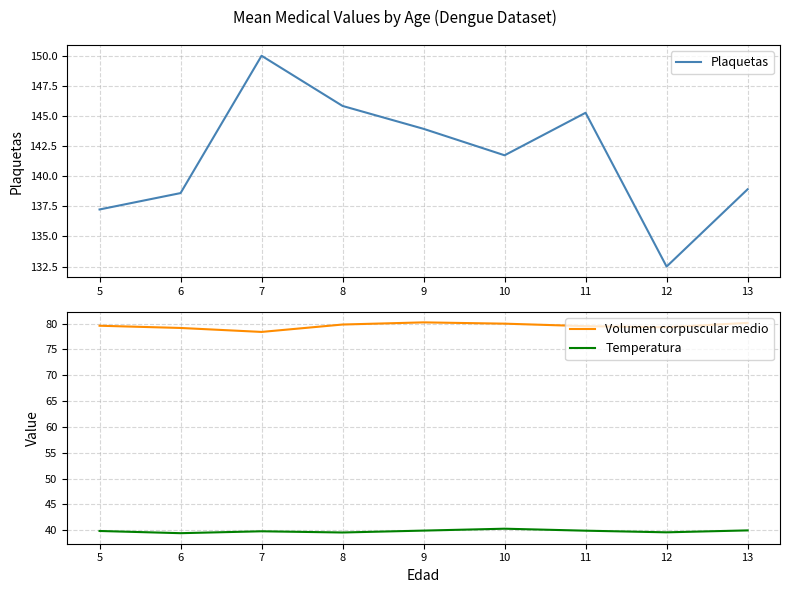

What is the highest value of the Temperatura series?

40.3